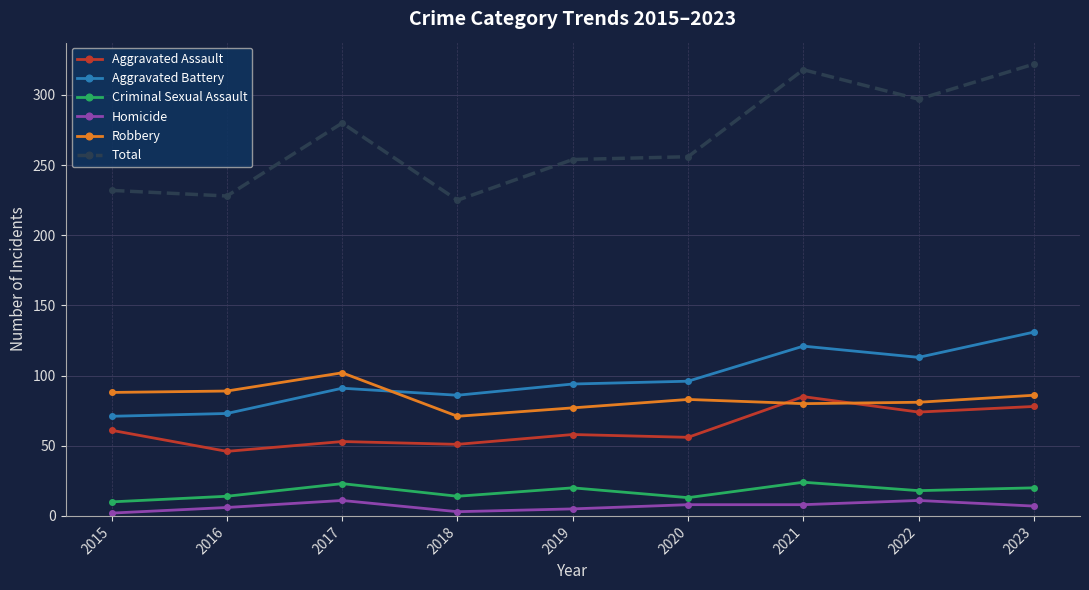

What value does the Homicide series have at 2016?

6